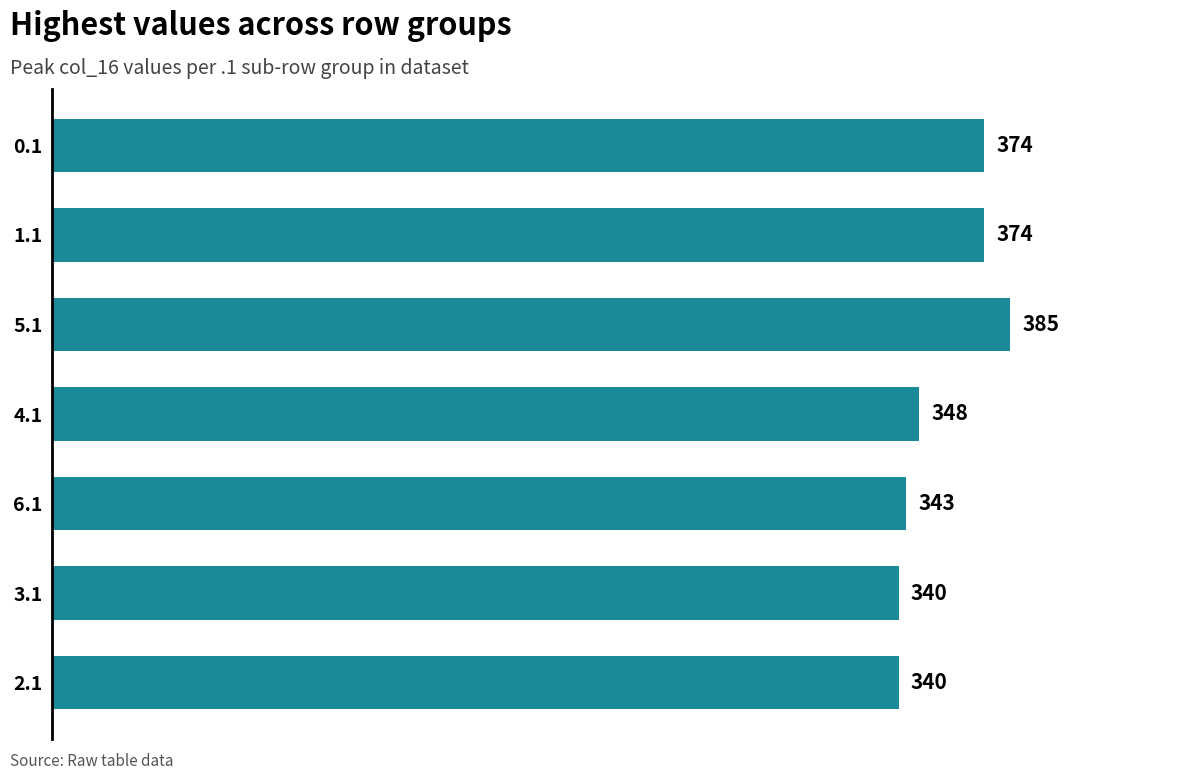

How many bars are there in total?

7